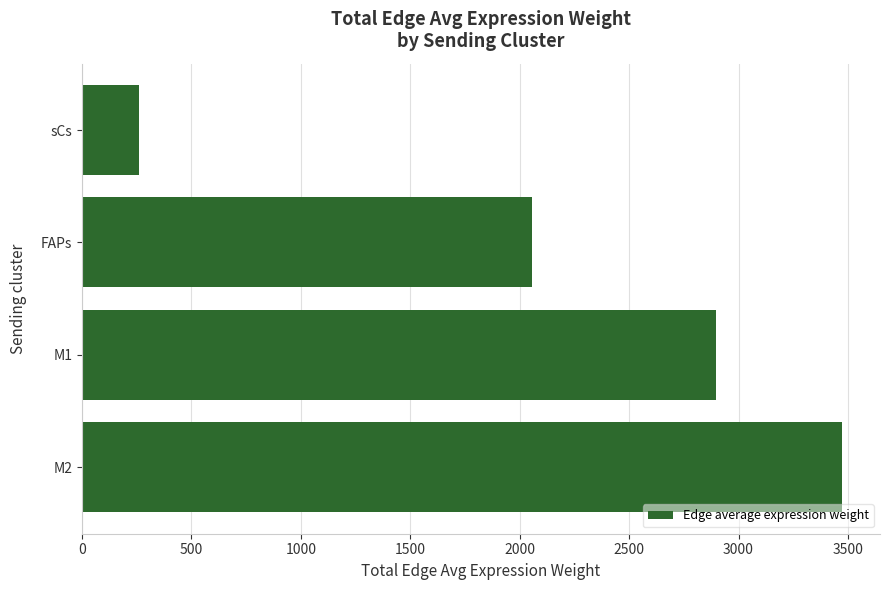

At which label is the value closest to 1867?

FAPs